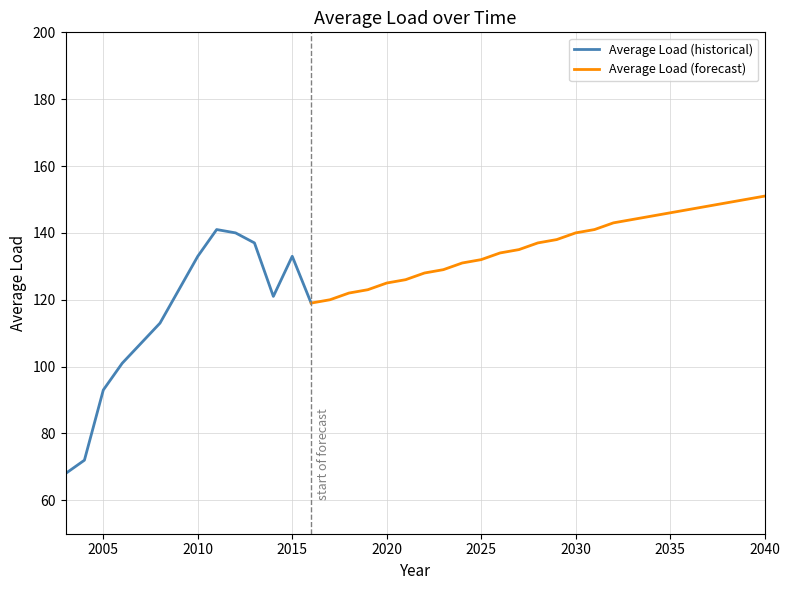

Is it true that the value at 2020 is 125?

True